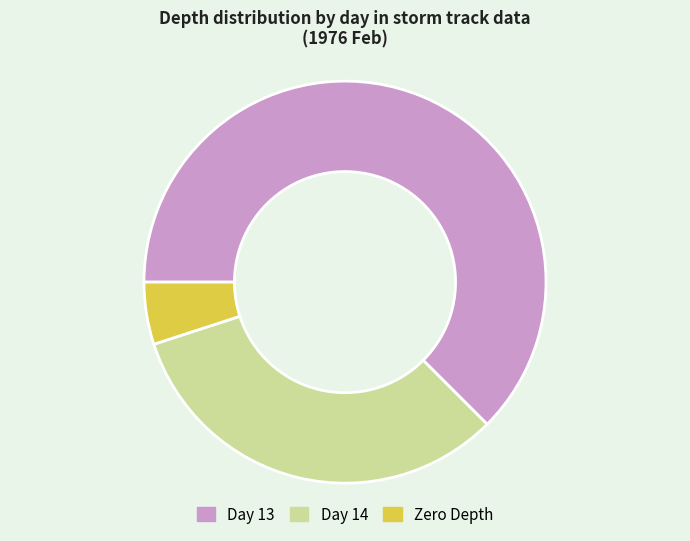

Is there a majority slice in this chart?

Yes